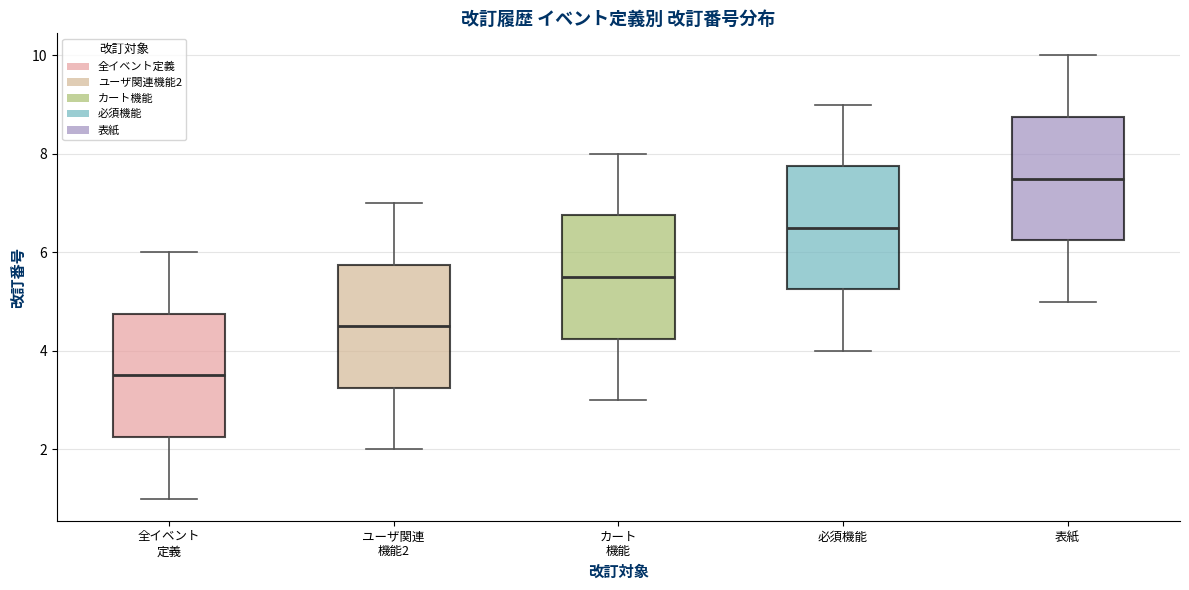

Where is the upper edge of the box for 必須機能 on the y-axis? The values are not printed on the chart, so give them approximately, as read against the axis.

7.8